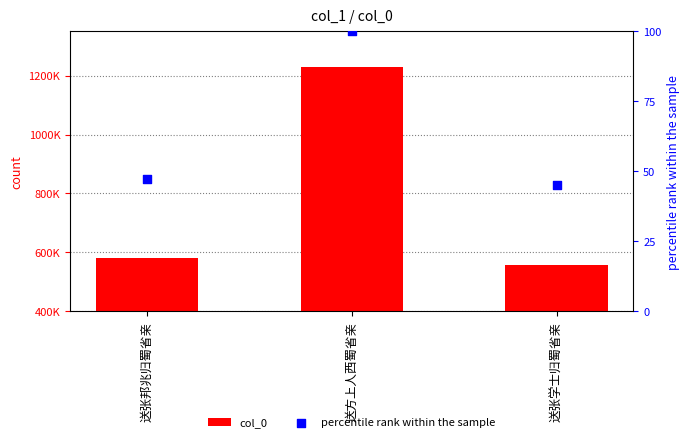

Which series has the largest total across all categories?

col_0